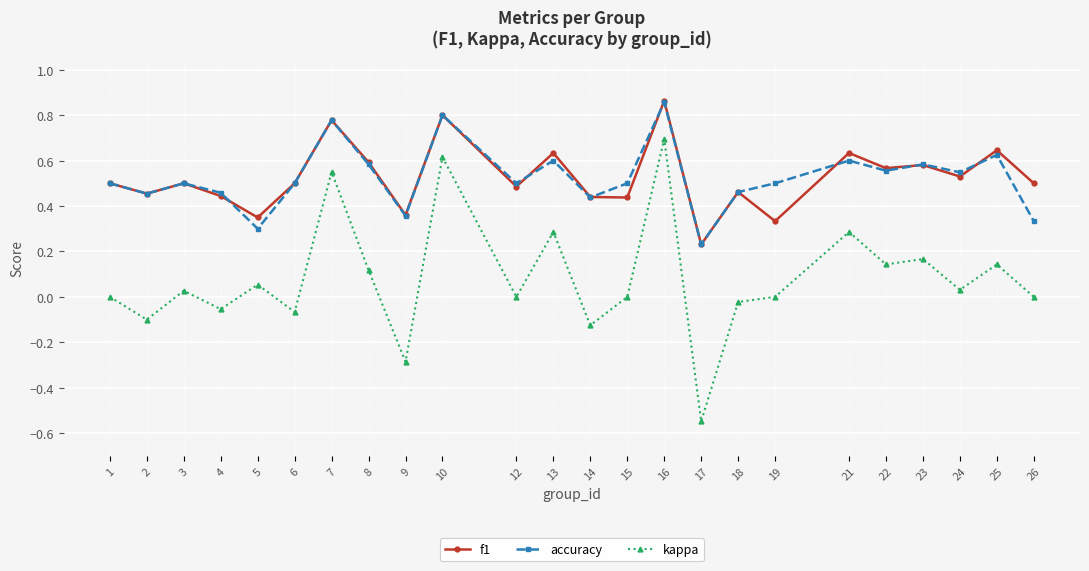

True or false: f1 and kappa cross at least once.

False